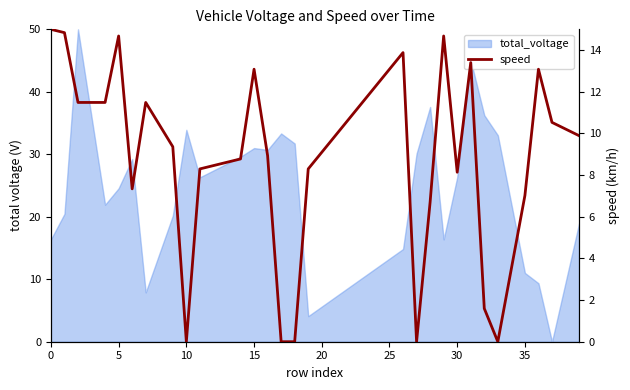

What is the sum of all values?

361.3